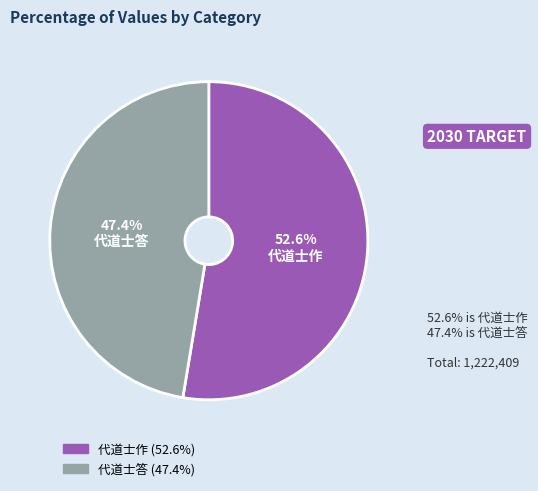

Which has a higher value, 代道士答 or 代道士作?

代道士作